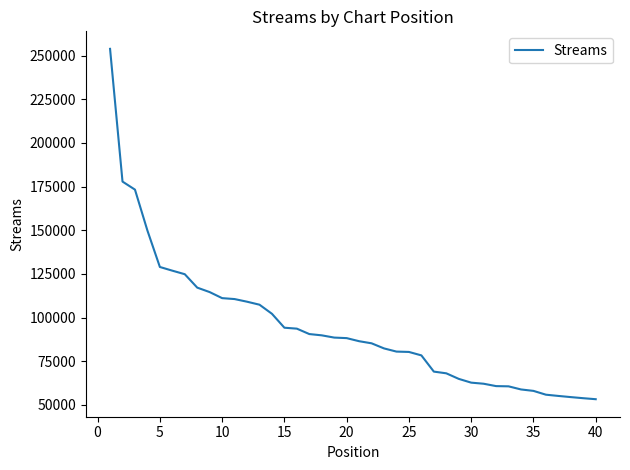

What is the greatest value displayed?

253928